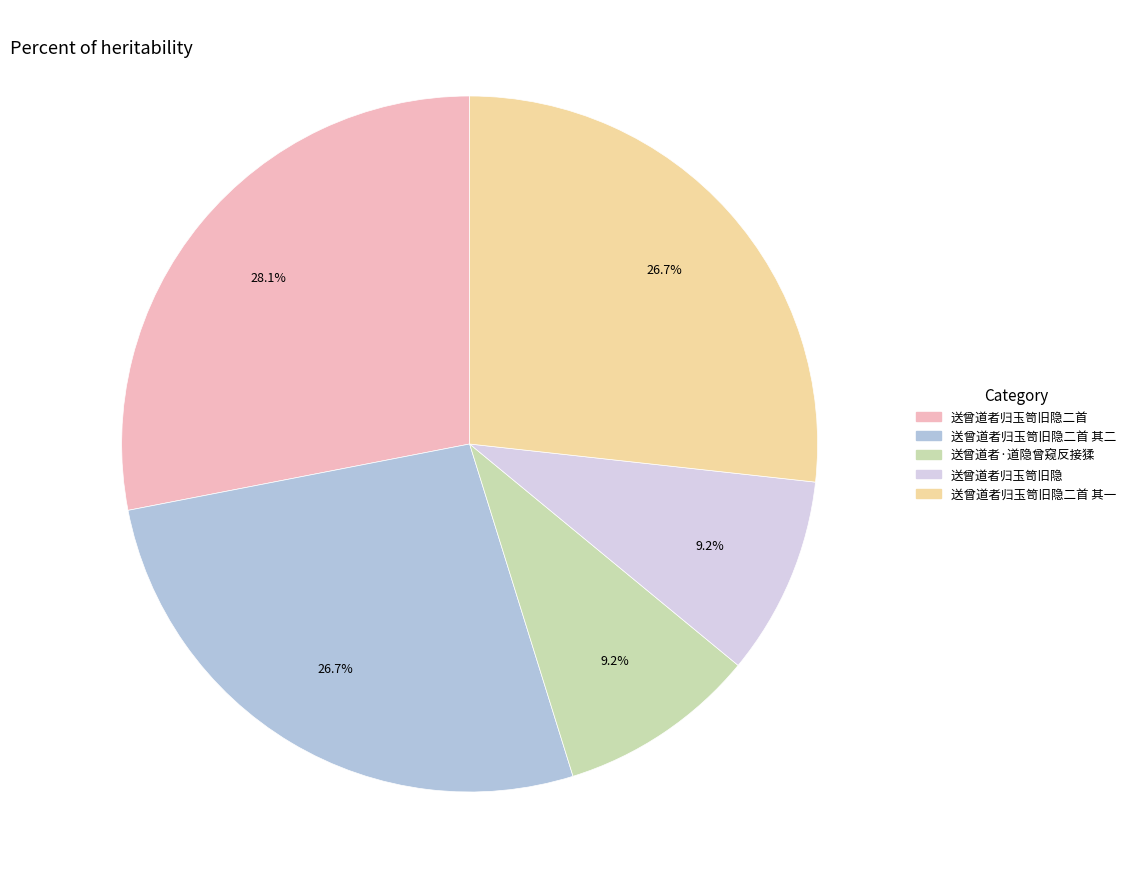

Is there a majority slice in this chart?

No